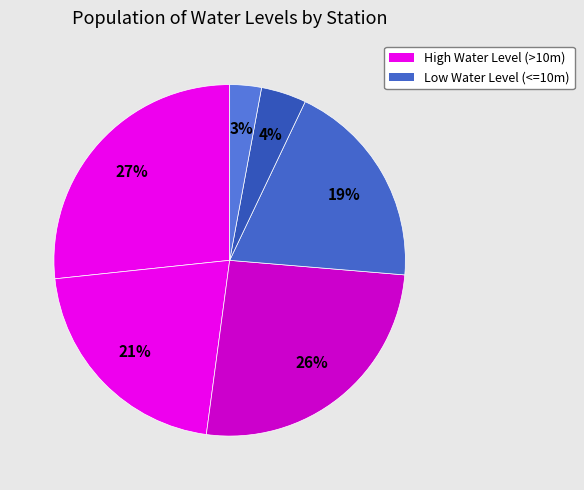

How many segments does this pie chart have?

6